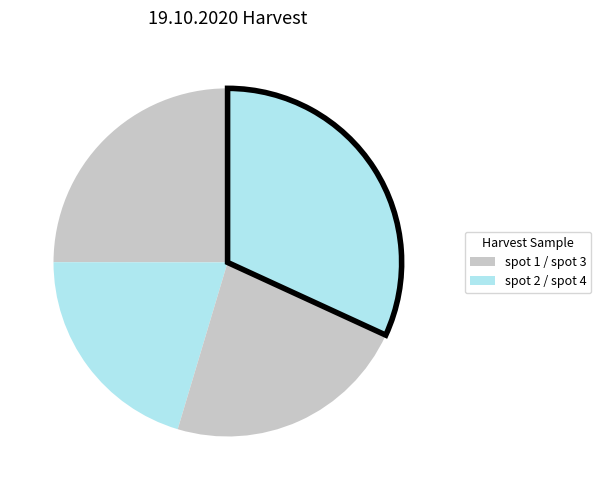

How many slices are in this pie chart?

4